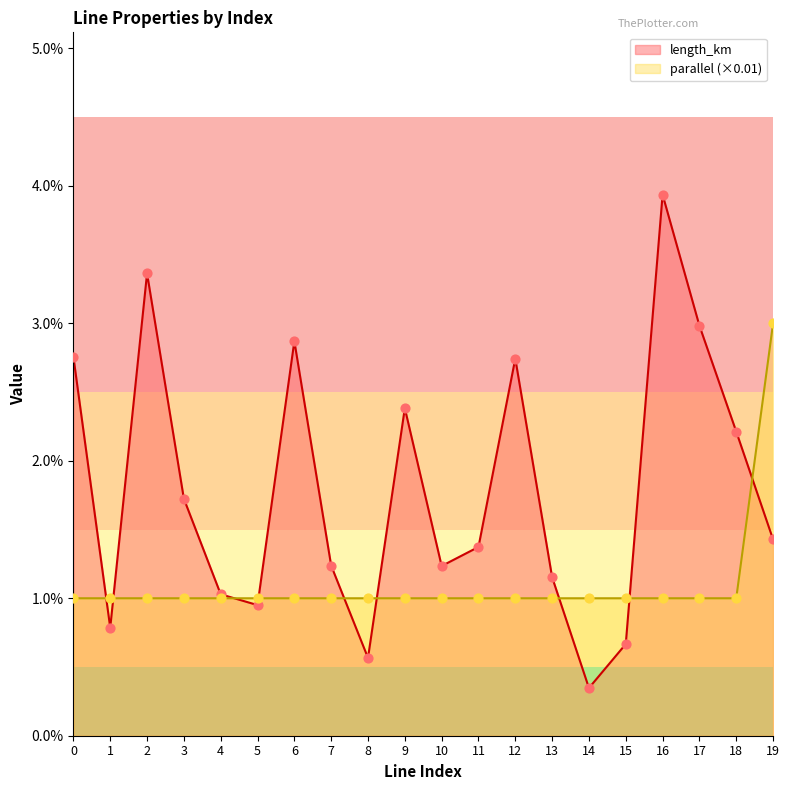

What are all the series names shown in the legend?

length_km, parallel (×0.01)